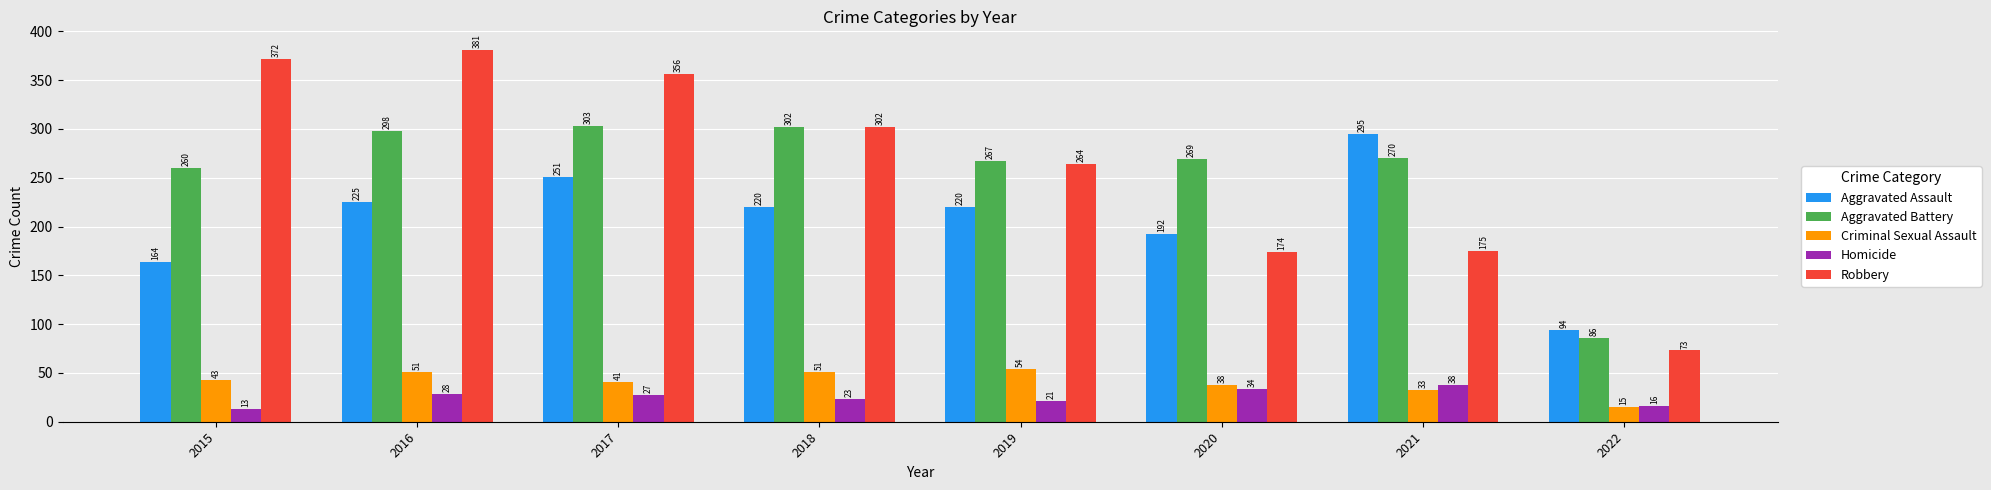

Which category has the lowest value in the Aggravated Battery series?

2022